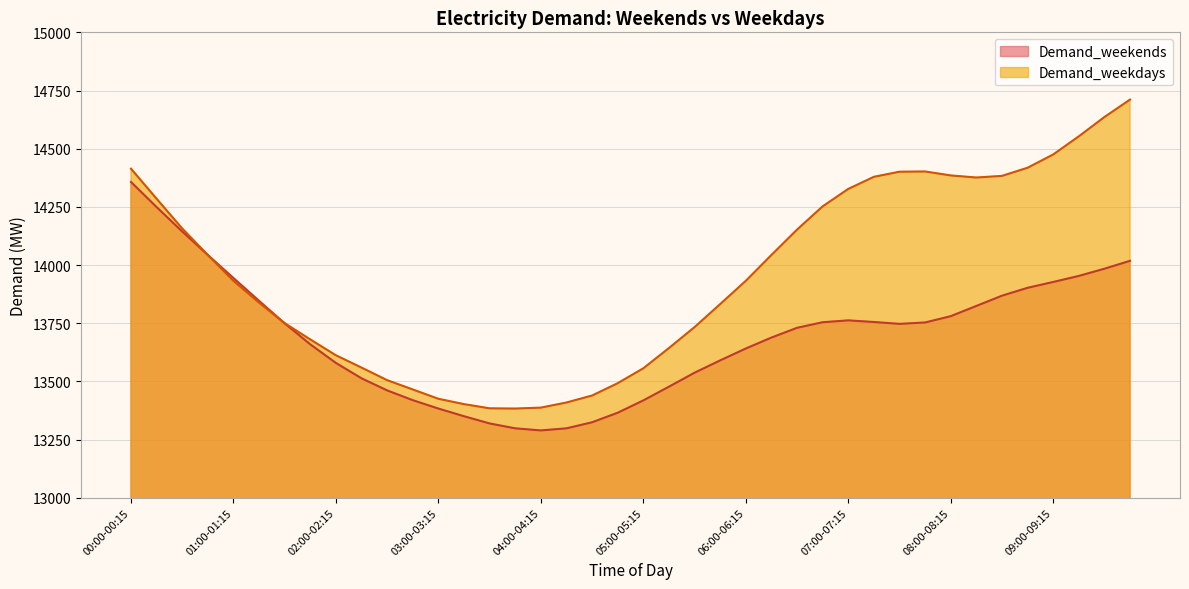

What is the sum of the Demand_weekdays values at 05:00-05:15 and 09:00-09:15?

28031